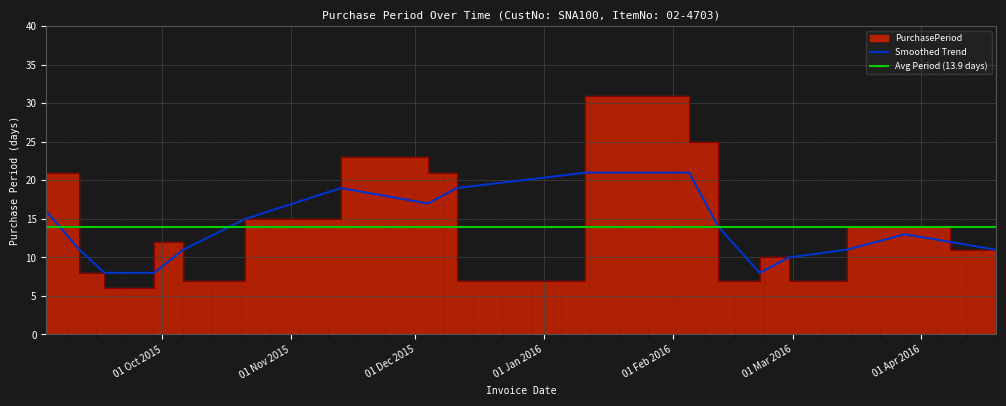

What is the ratio of the value at 2016-01-11 to the value at 2015-09-29?

2.6